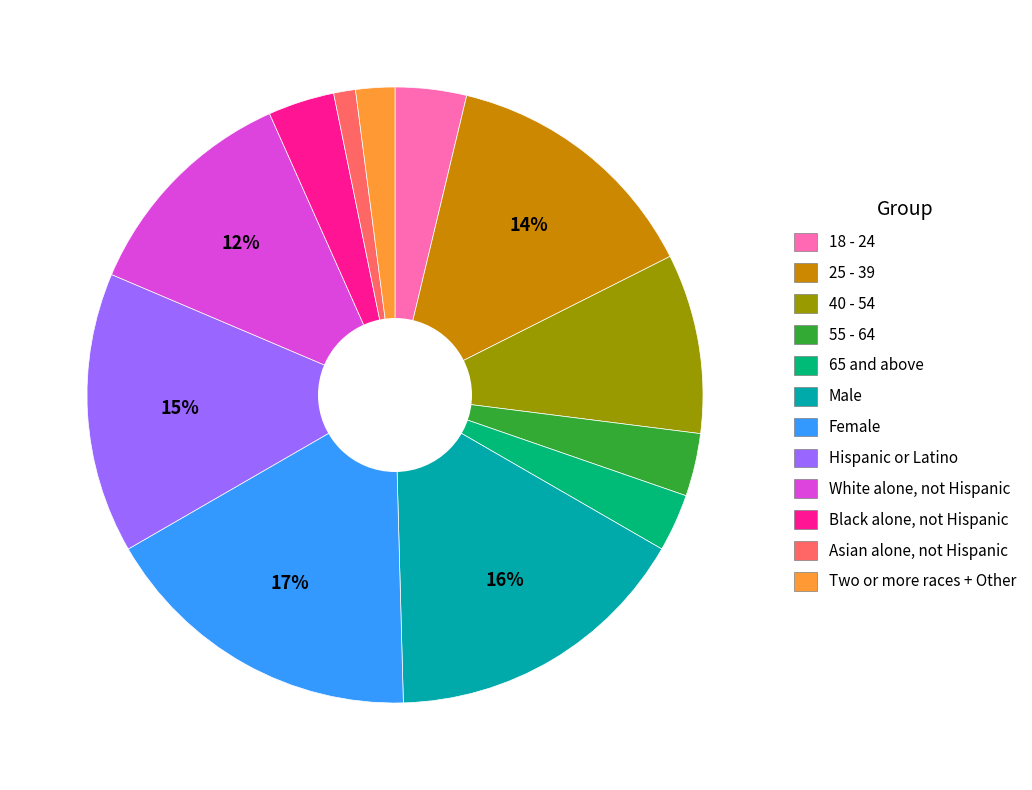

Combined, do Female and Two or more races + Other account for over 50%?

No